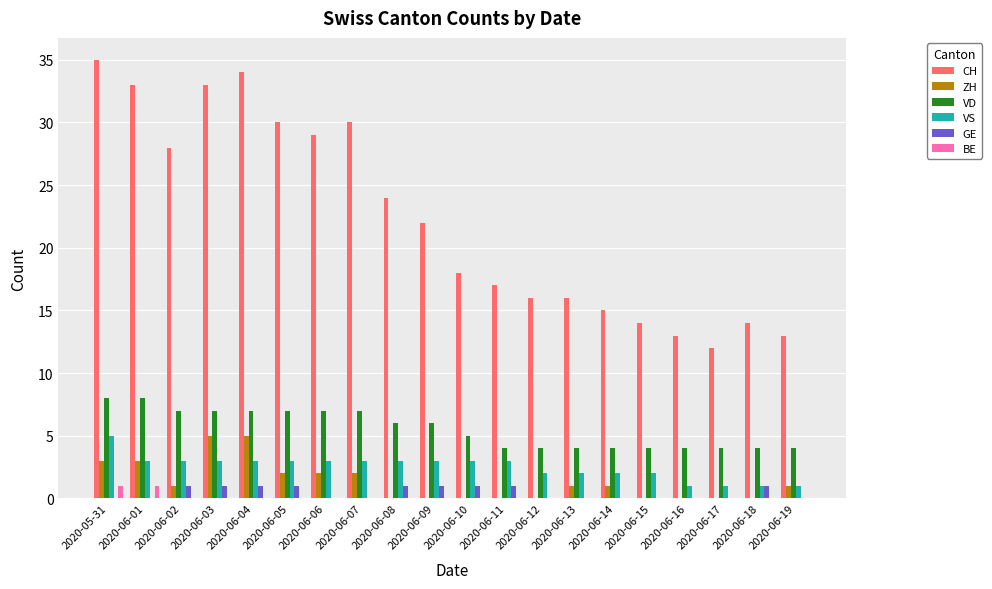

What is the maximum value shown in the chart?

35